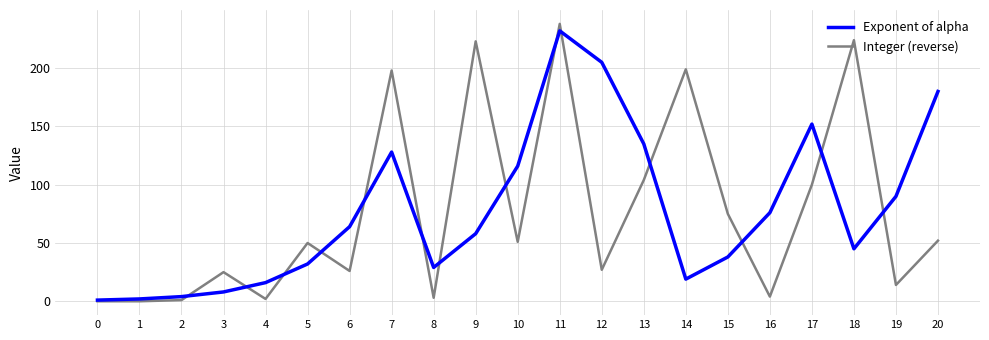

The value of Integer (reverse) at 17 is 173. True or false?

False